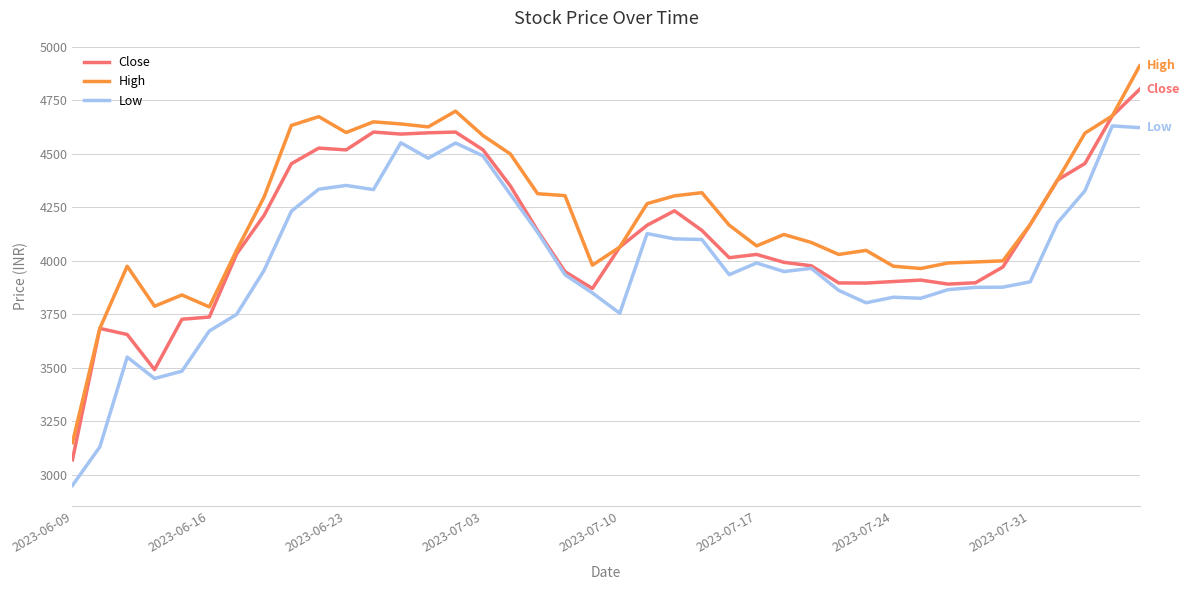

In Close, how many points are higher than both neighbors (excluding endpoints)?

7